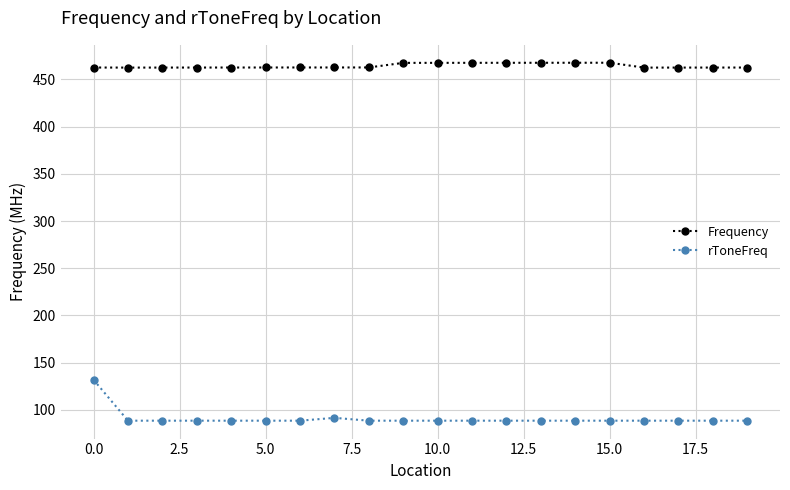

List the series in order of their peak value, highest first.

Frequency, rToneFreq